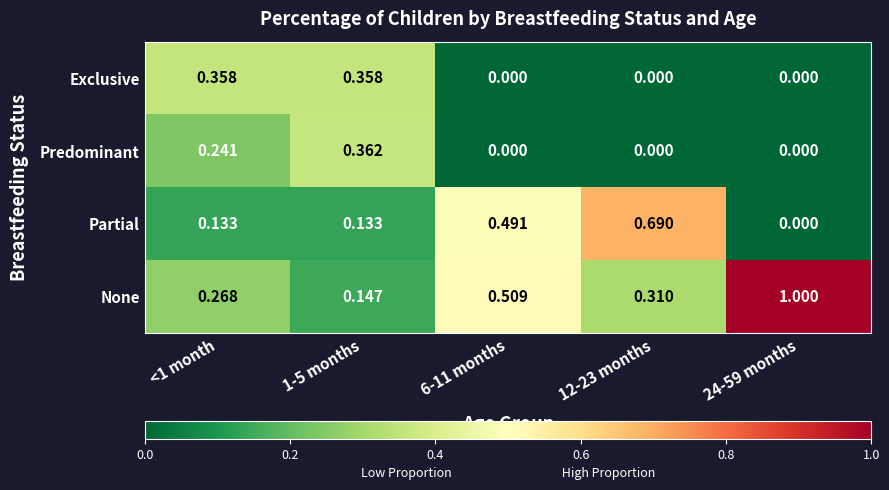

Which series has the largest total across all categories?

None